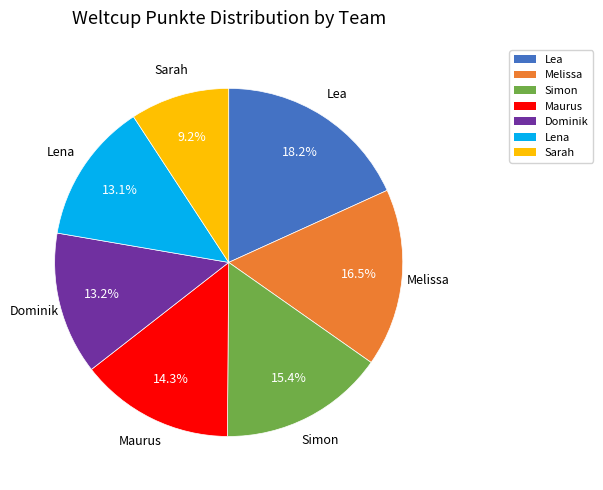

Which category has the biggest portion of the pie?

Lea